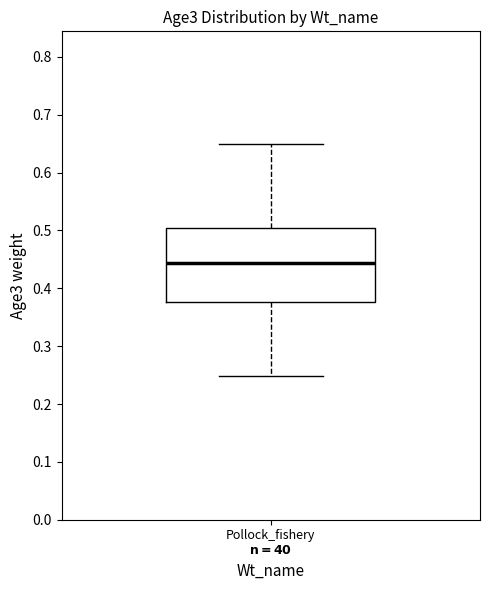

Read this box plot against the y-axis: the position of the median line, the range covered by the box, and the ends of both whiskers. The values are not printed on the chart, so give them approximately, as read against the axis.

median 0.44, box 0.38 to 0.50, whiskers 0.25 to 0.65